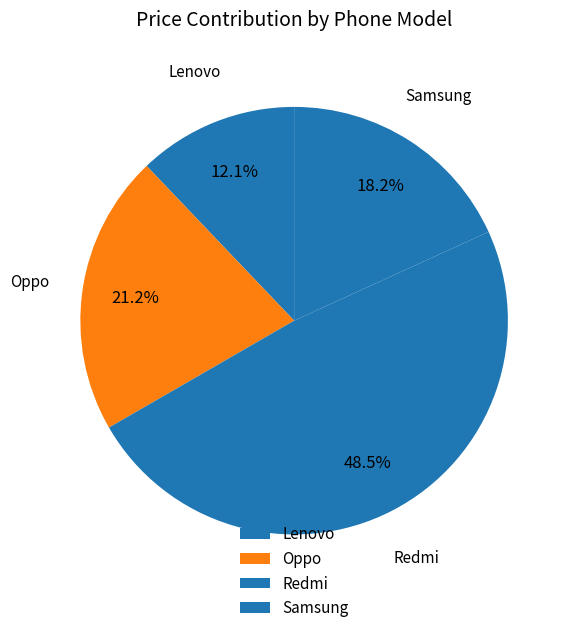

Does any single category account for the majority?

No